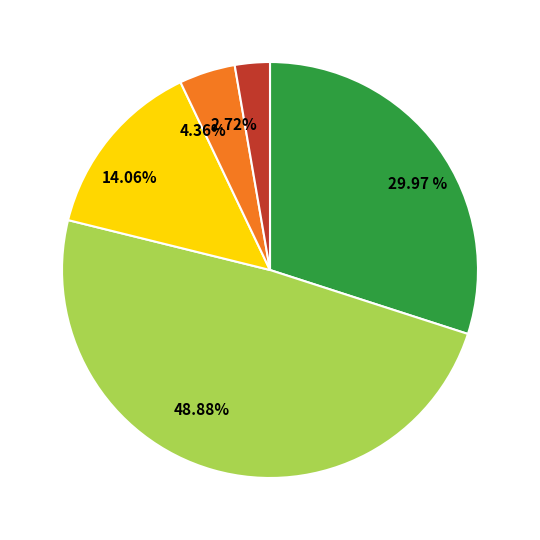

To the nearest percent, what is the average slice percentage?

20%